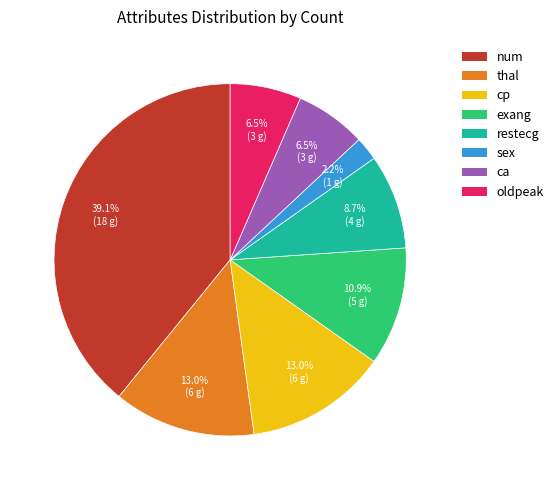

Count the number of slices in the pie.

8